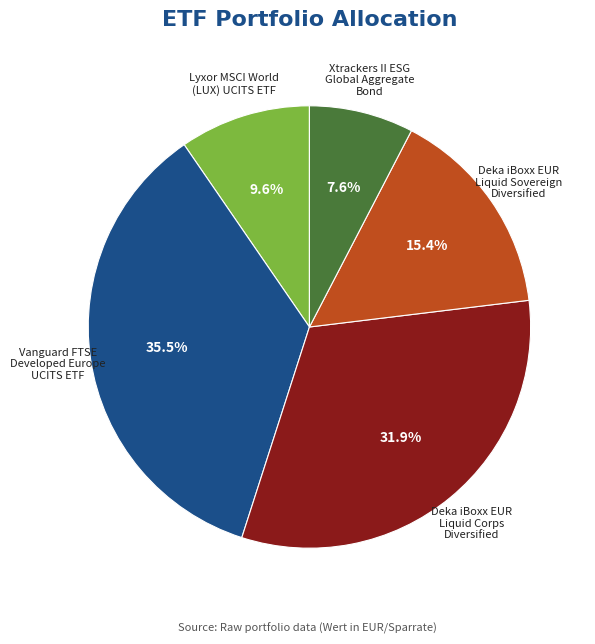

Is there any slice that represents more than half of the pie?

No